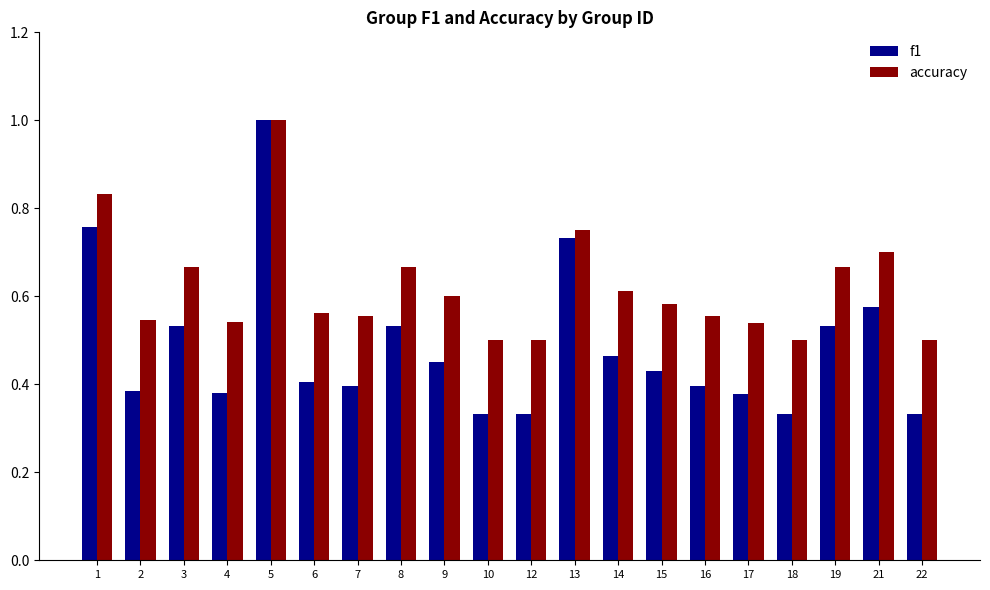

How many distinct data groups are displayed?

2